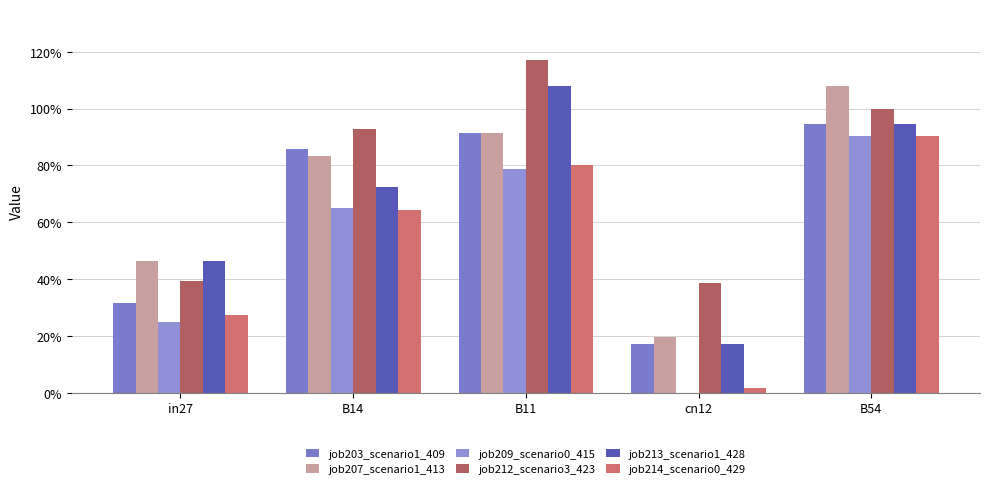

What is the difference between the job213_scenario1_428 values at B54 and B14?

0.2